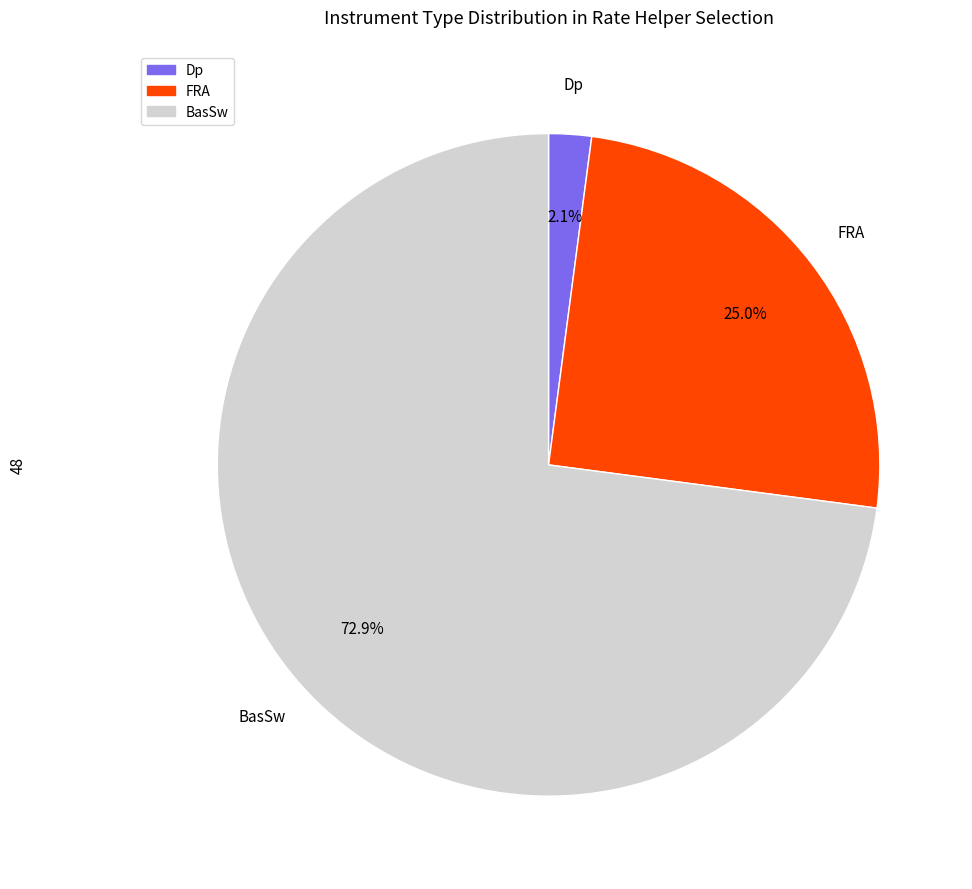

Is there a majority slice in this chart?

Yes